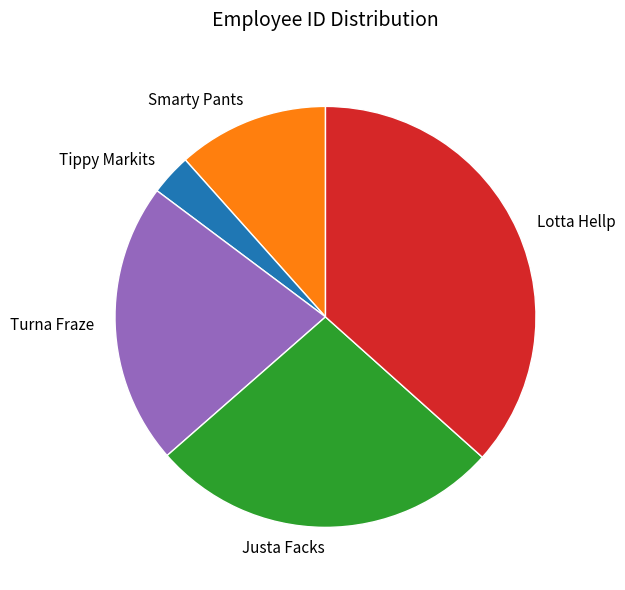

Does any single category account for the majority?

No